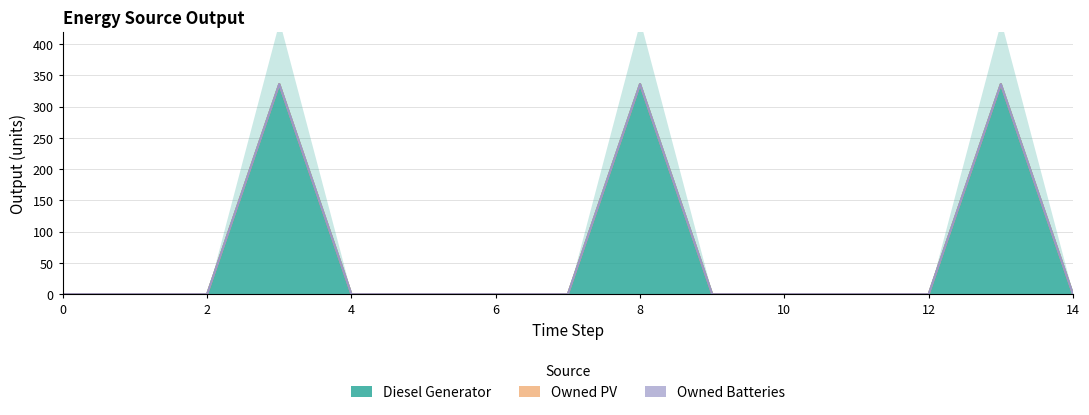

List the labels in order of Diesel Generator value, largest first.

3, 8, 13, 0, 1, 2, 4, 5, 6, 7, 9, 10, 11, 12, 14